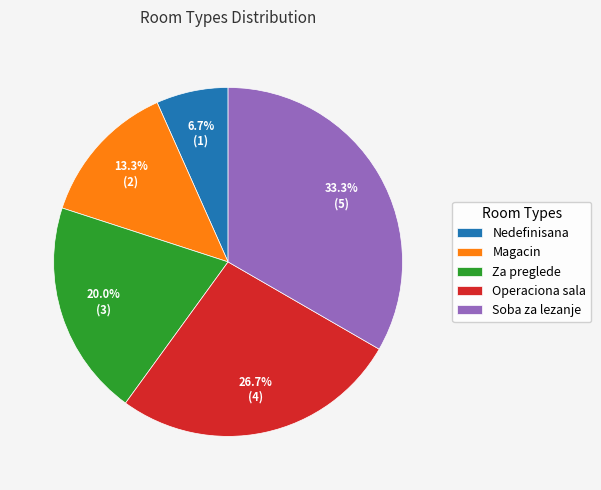

How many segments does this pie chart have?

5